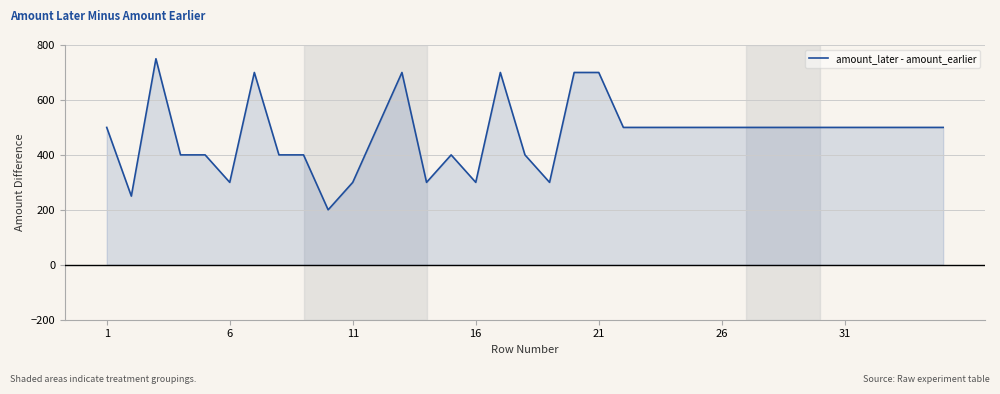

How many values are below 500?

13